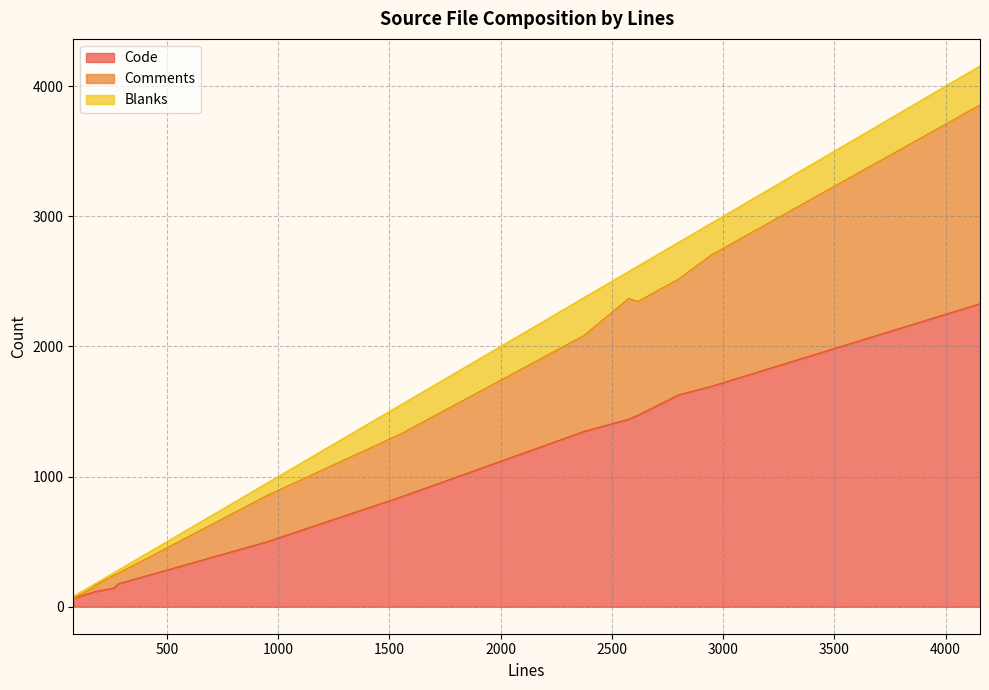

What is the maximum value for Code?

2328